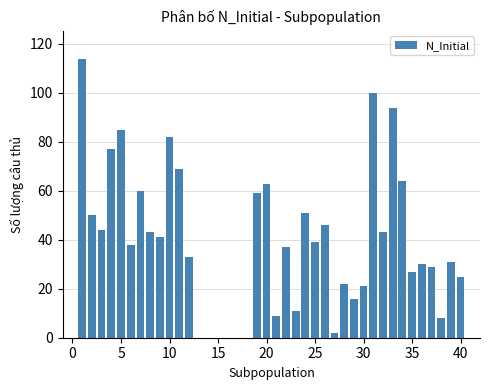

Reading right to left, list all the values displayed in this chart.

25	31	8	29	30	27	64	94	43	100	21	16	22	2	46	39	51	11	37	9	63	59	0	0	0	0	0	0	33	69	82	41	43	60	38	85	77	44	50	114